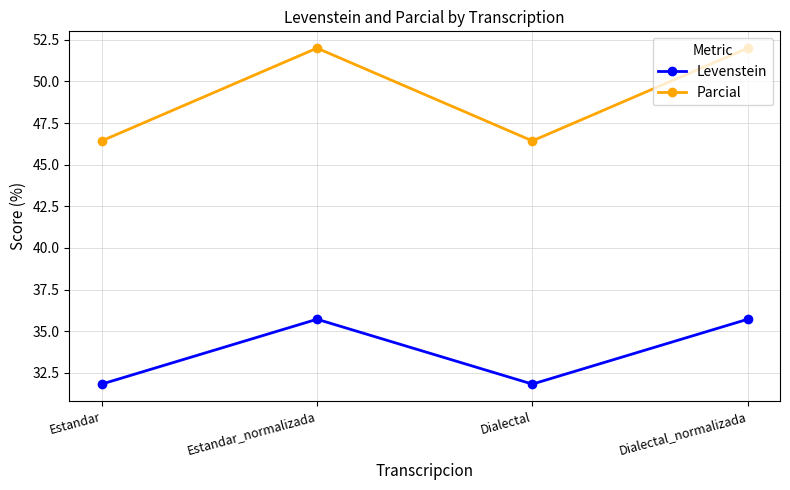

What position from the right is Estandar_normalizada?

3